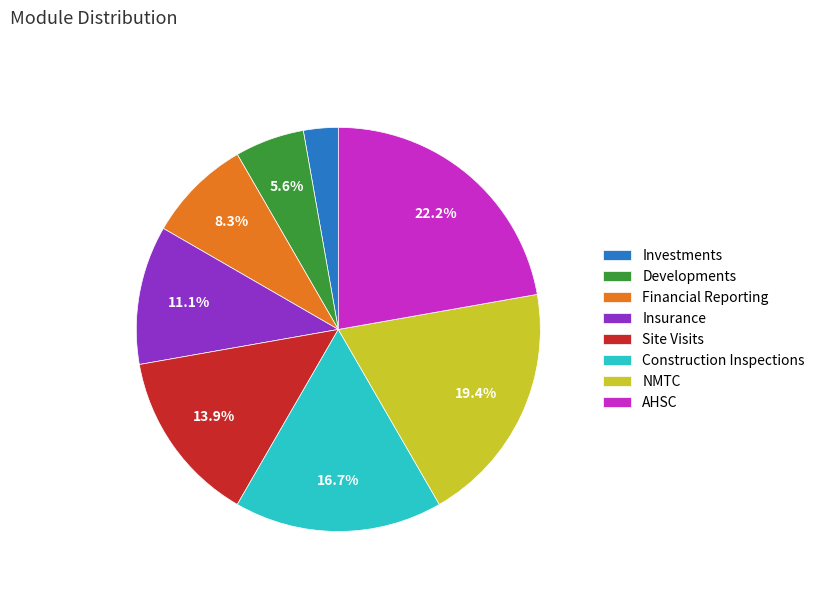

The Financial Reporting slice represents 8% of the pie. True or false?

True